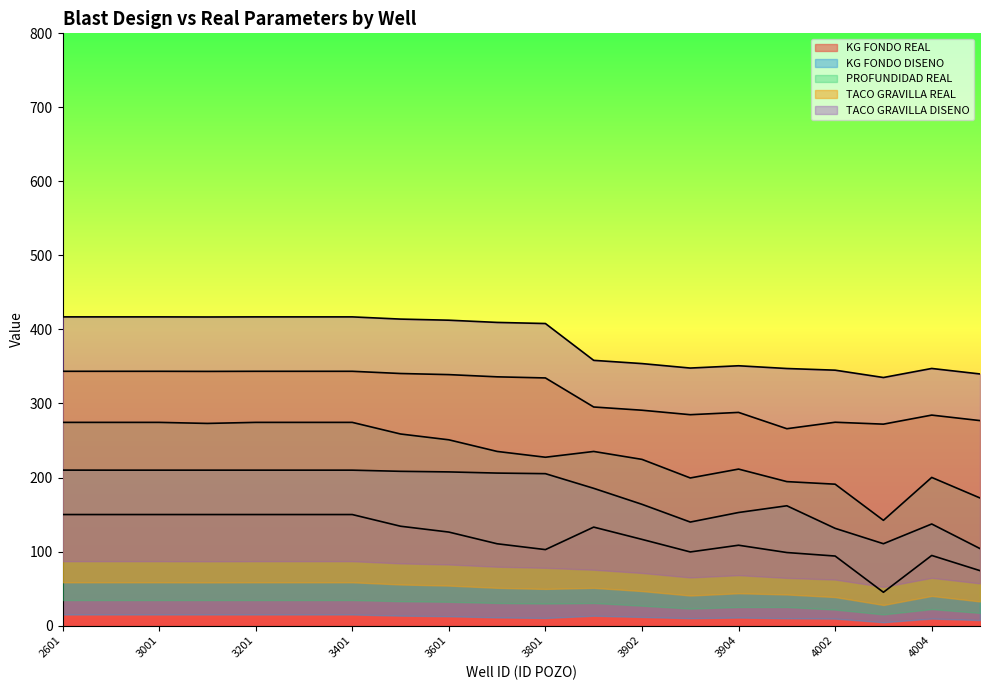

What is the sum of all KG FONDO DISENO values?

3583.8